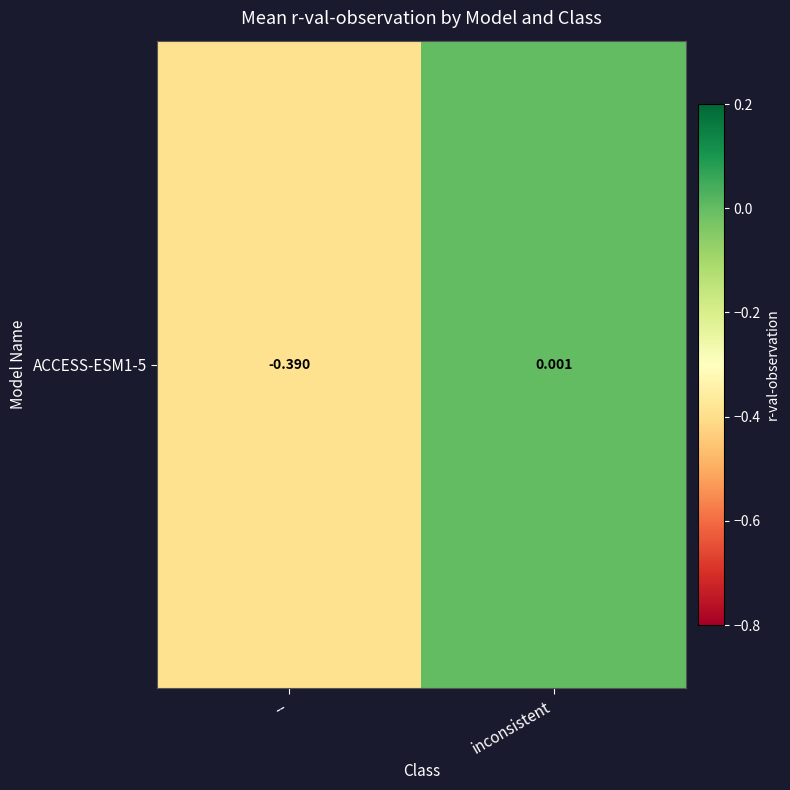

How many positive values are there?

1